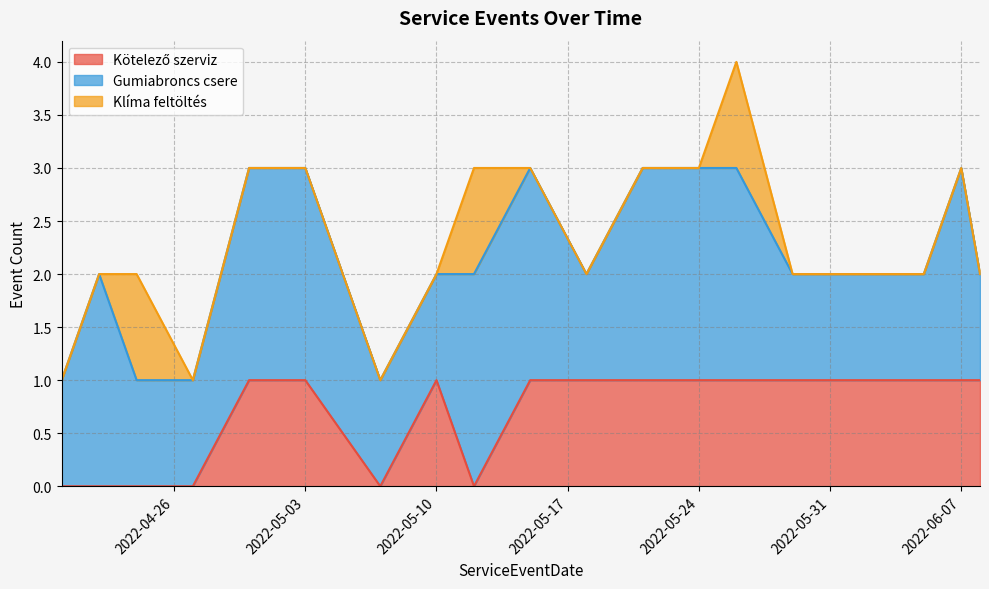

At how many categories does at least one series exceed 1?

9